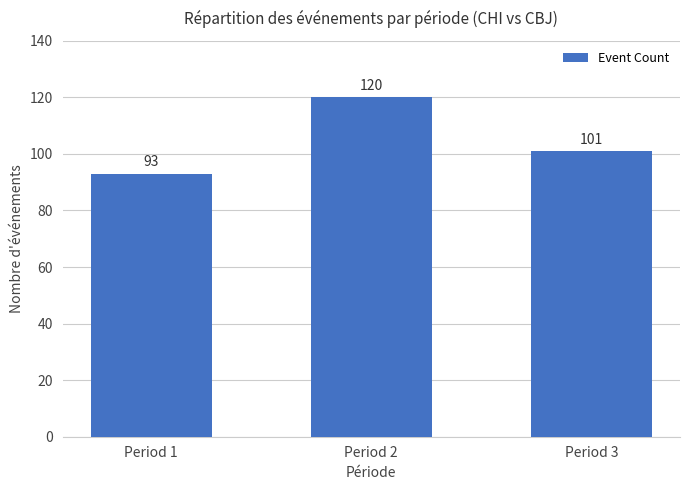

What is the difference between the second highest and minimum values?

8